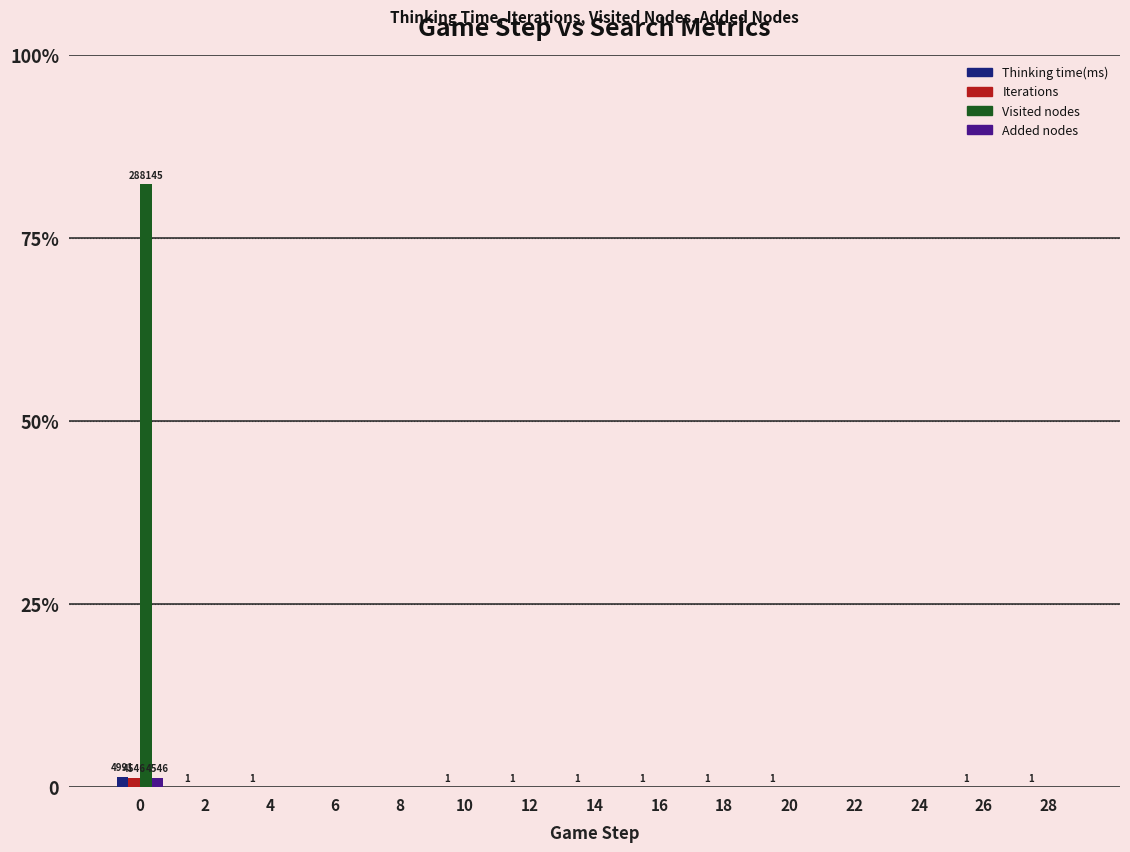

Rank the series by their maximum value, from highest to lowest.

Visited nodes, Thinking time(ms), Iterations, Added nodes